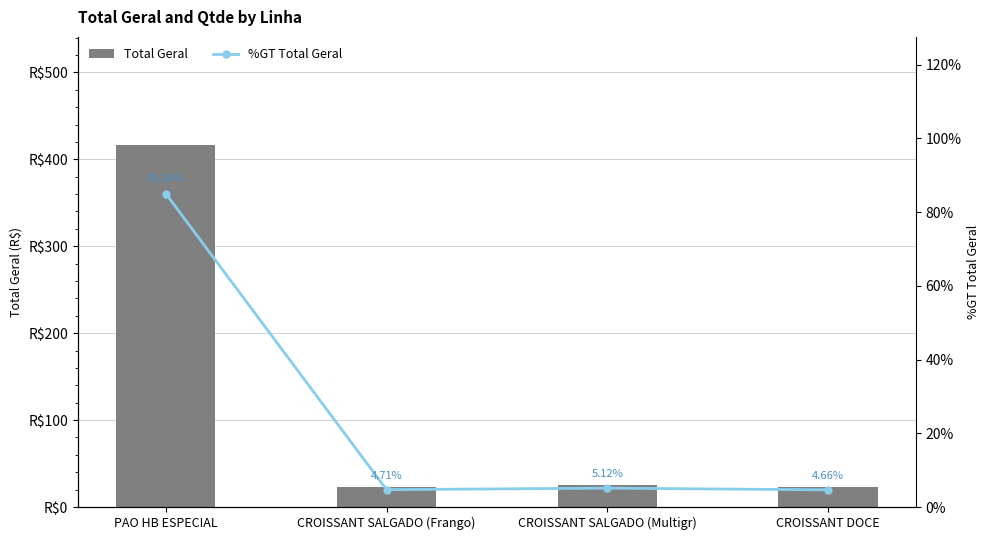

What is the total value across all series at CROISSANT SALGADO (Frango)?

27.8